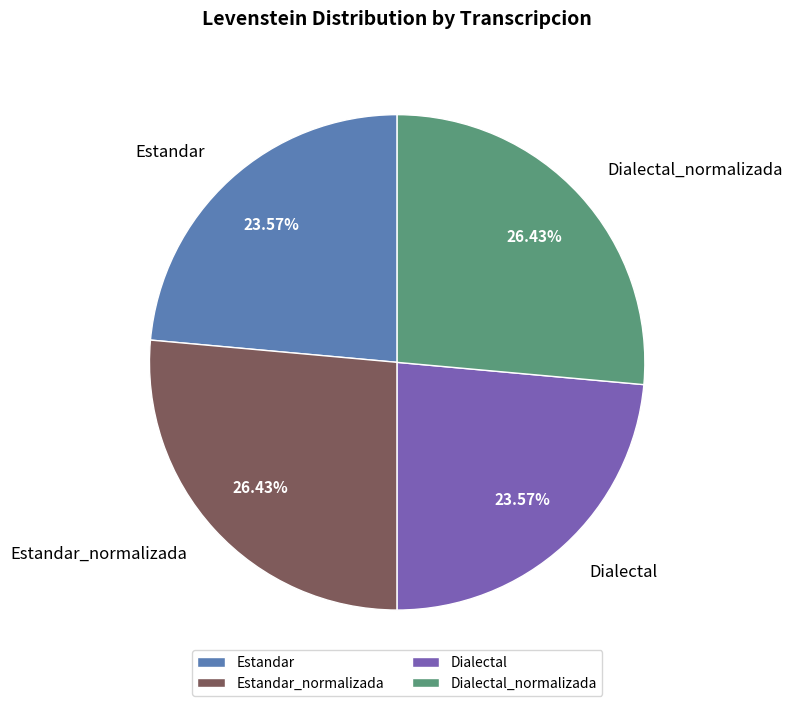

Approximately how many times larger is the value at Estandar compared to Dialectal?

1.0